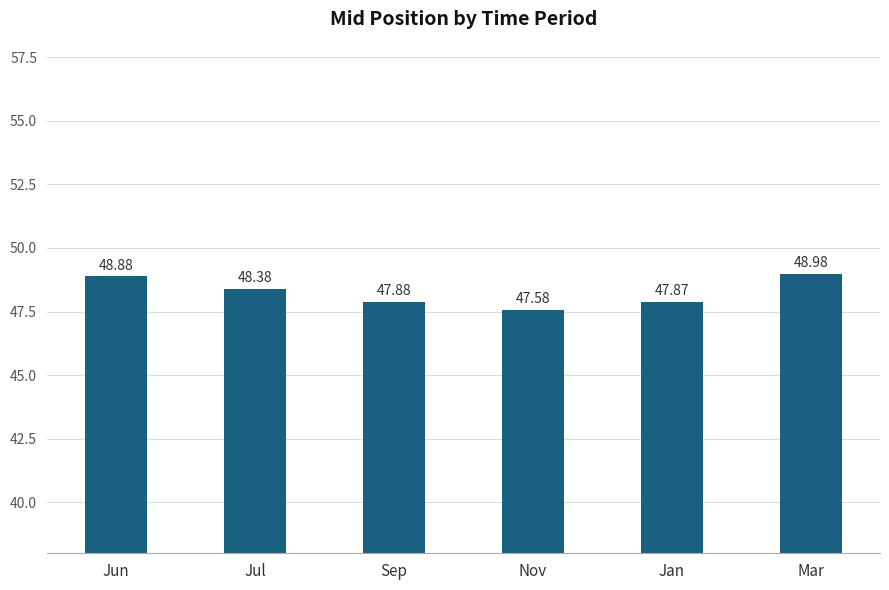

How many data points are less than 48?

3